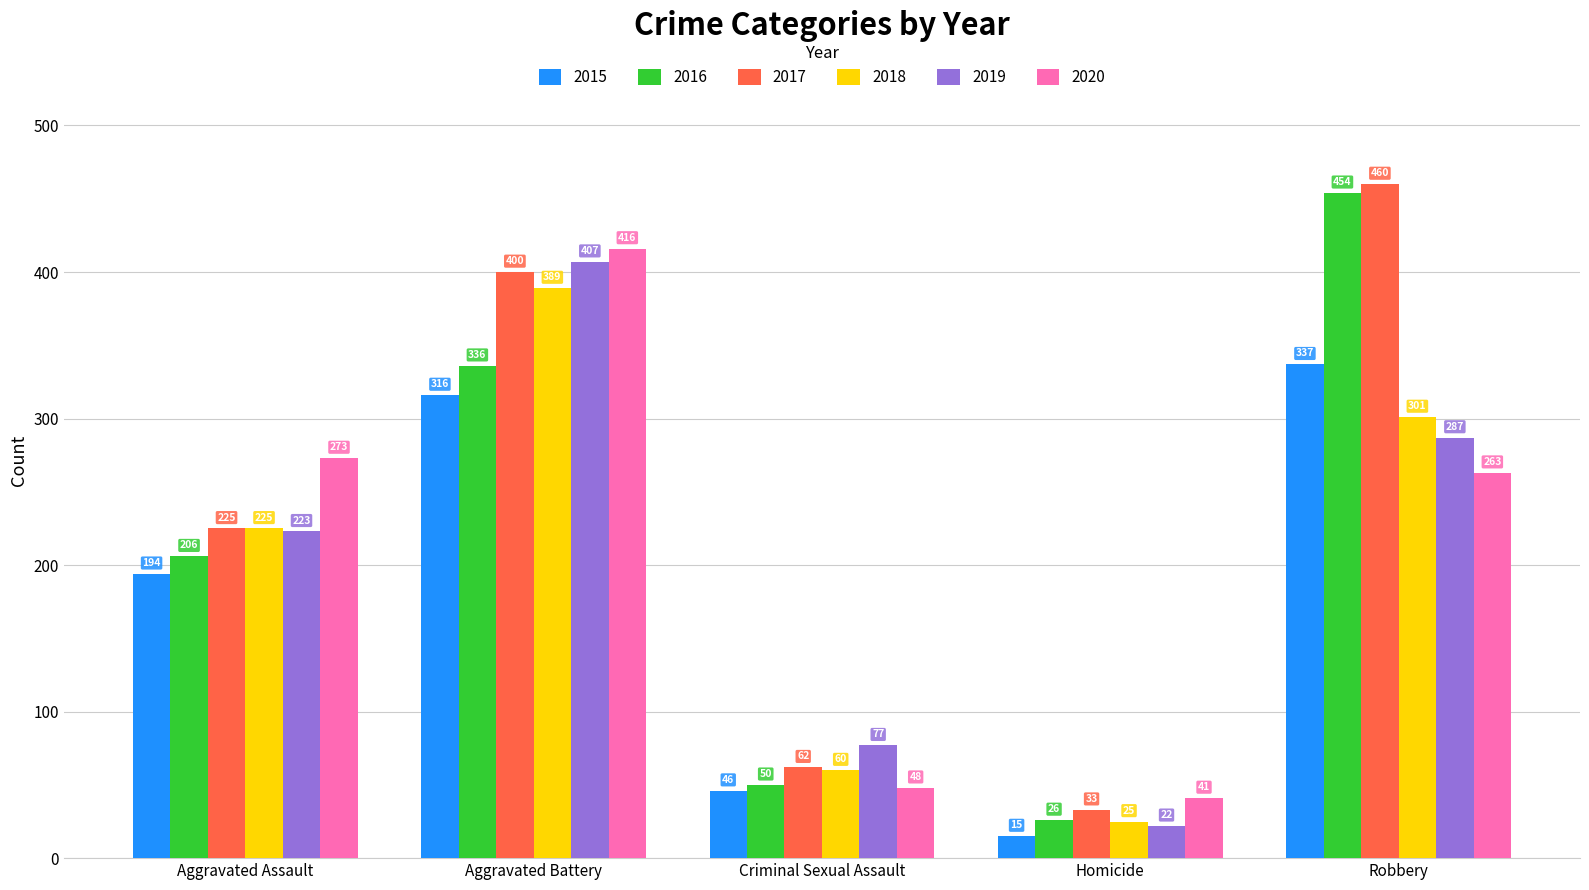

Which series has the largest range (max minus min)?

2016